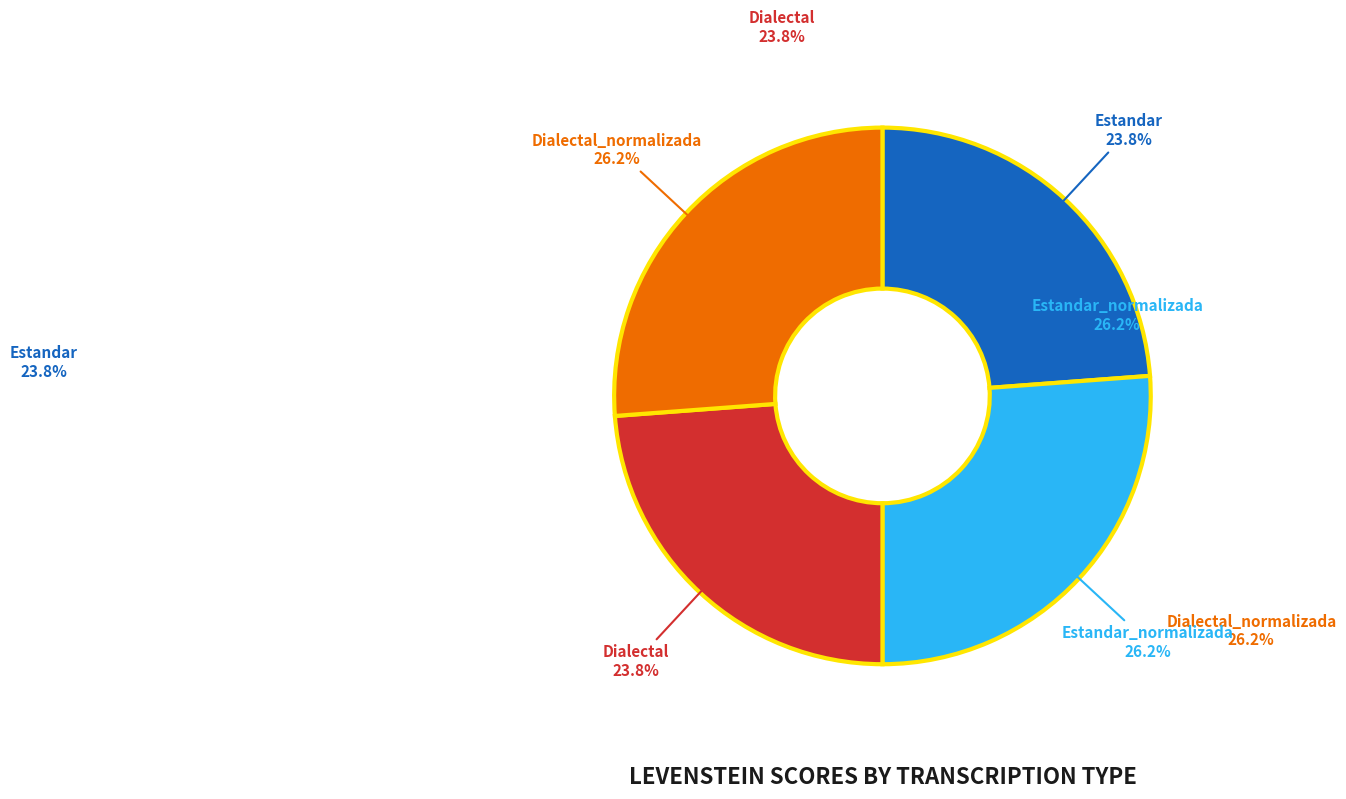

To the nearest percent, what percentage of the pie is Dialectal?

24%